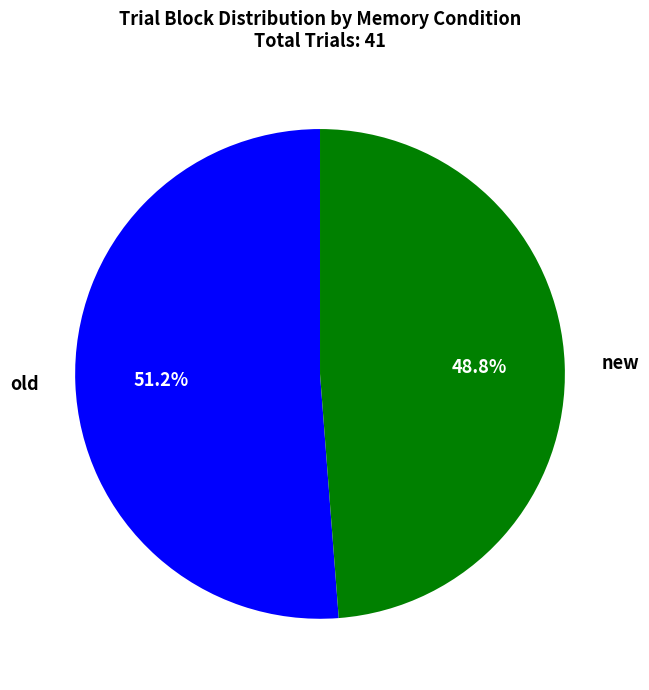

Rank the categories by value from lowest to highest.

new, old